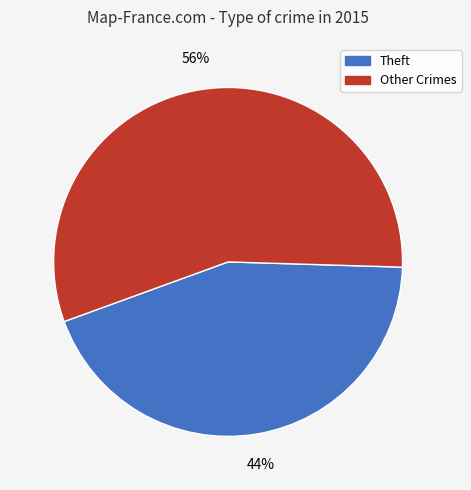

Do Theft and Other Crimes together represent more than half of the pie?

Yes